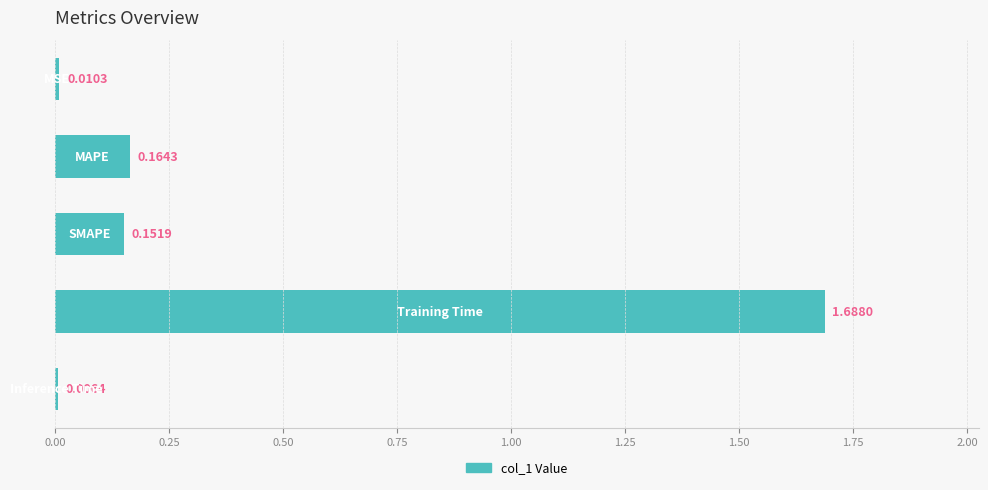

What is the average value?

0.4